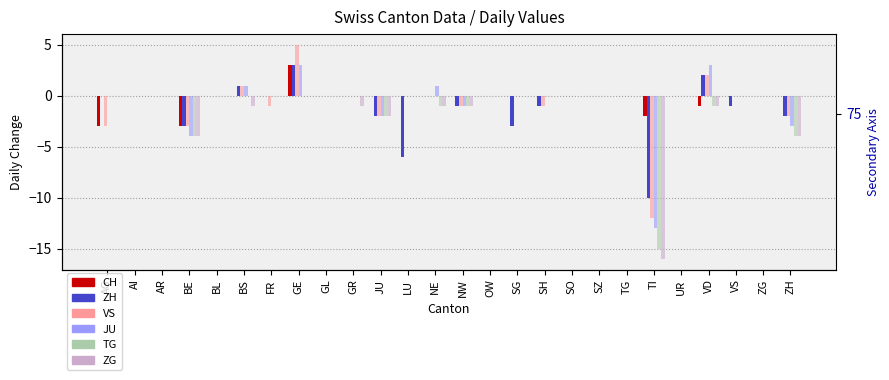

What is the difference between the maximum and minimum values in the TG series?

15